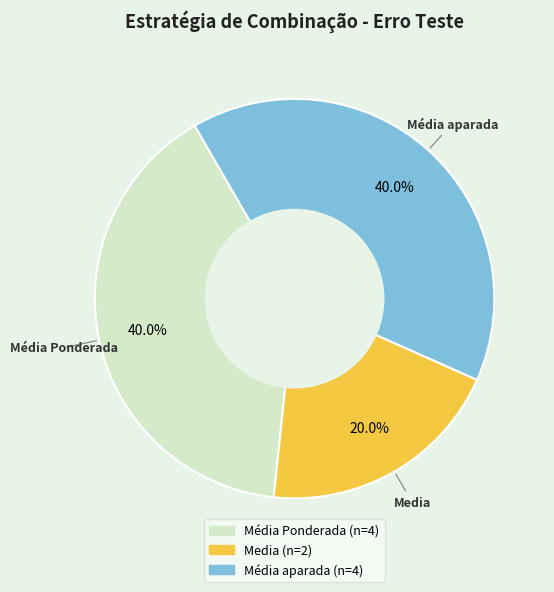

Does Média Ponderada account for over 50% of the chart?

No